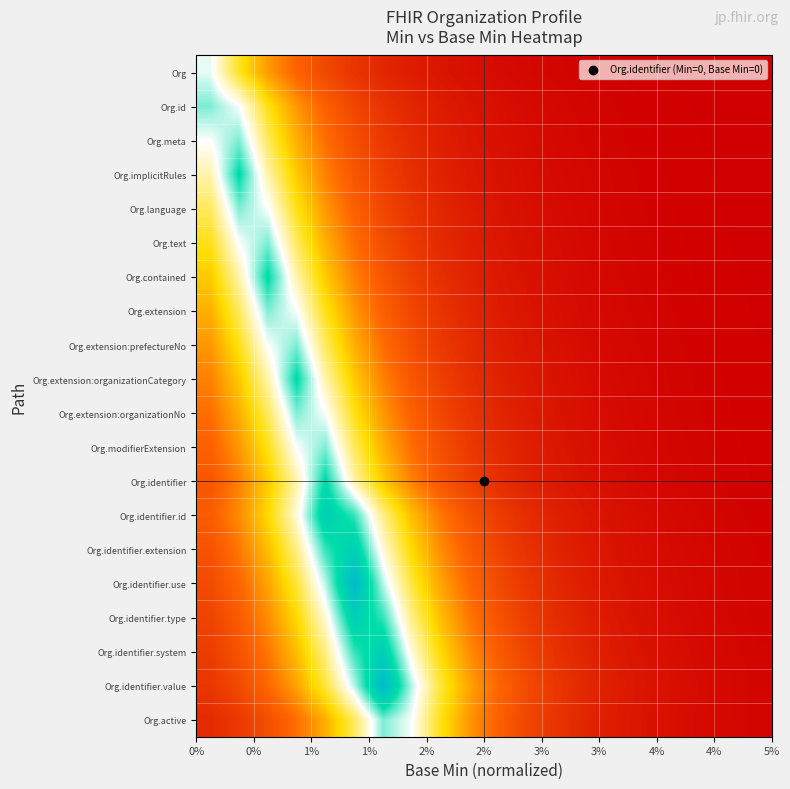

How many data points does each series have?

20